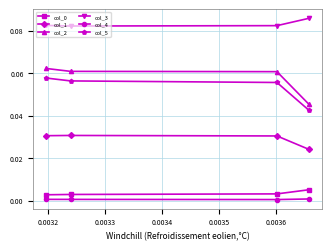

The value of col_5 at 0.0034 is 0.1. True or false?

True